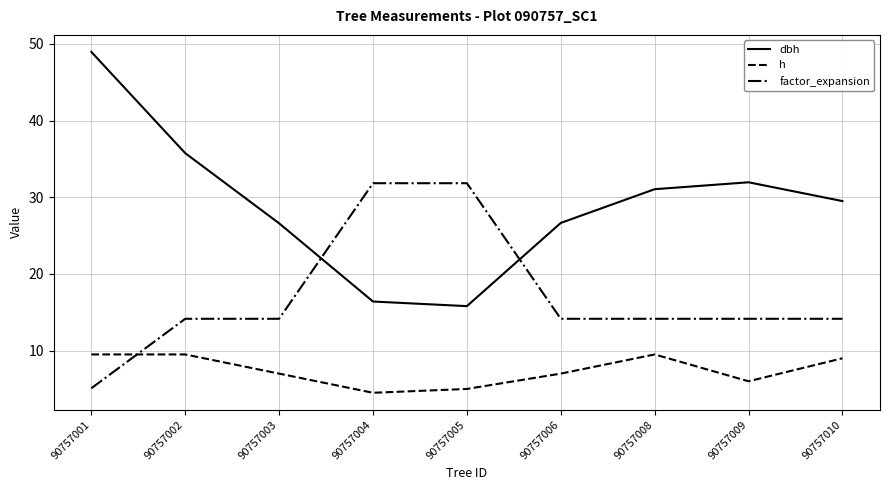

Count the h values in the range 6 to 9.

4